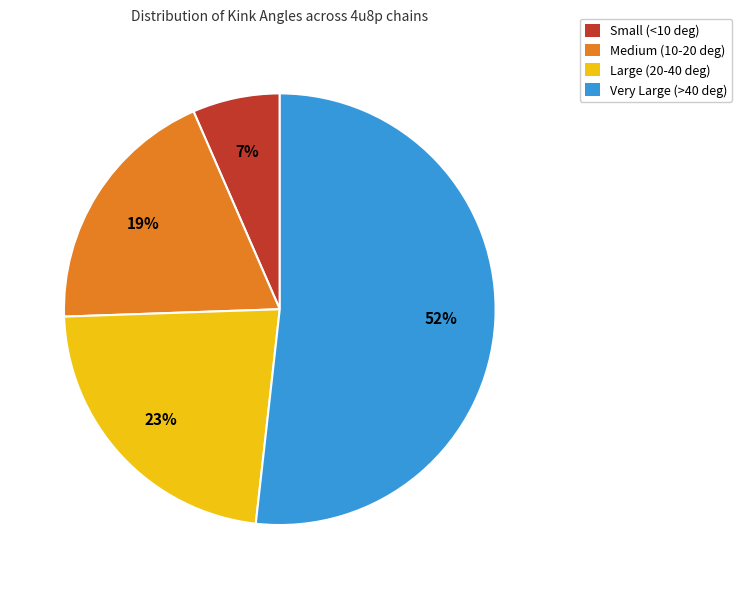

Between Medium (10-20 deg) and Very Large (>40 deg), which is larger?

Very Large (>40 deg)